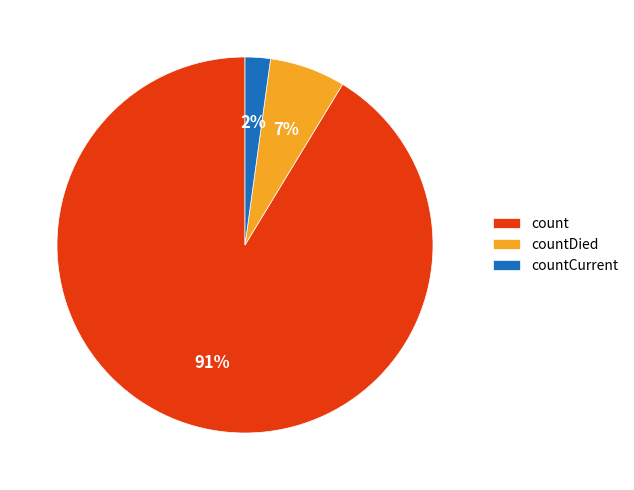

Count the number of slices in the pie.

3